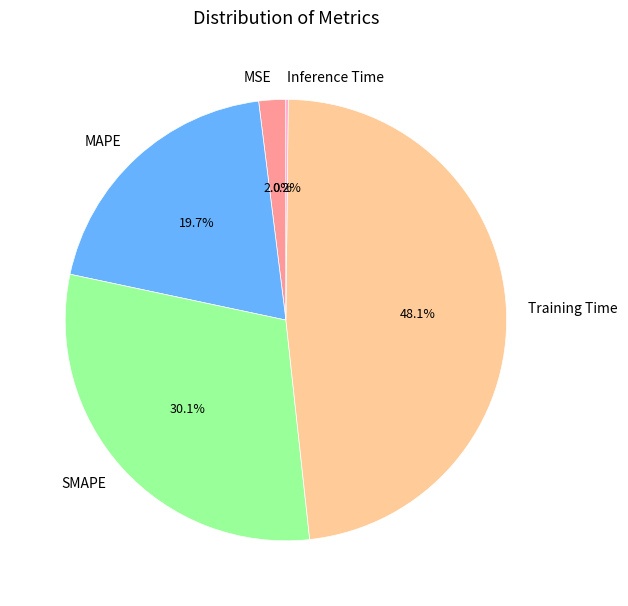

Do MSE and MAPE together represent more than half of the pie?

No